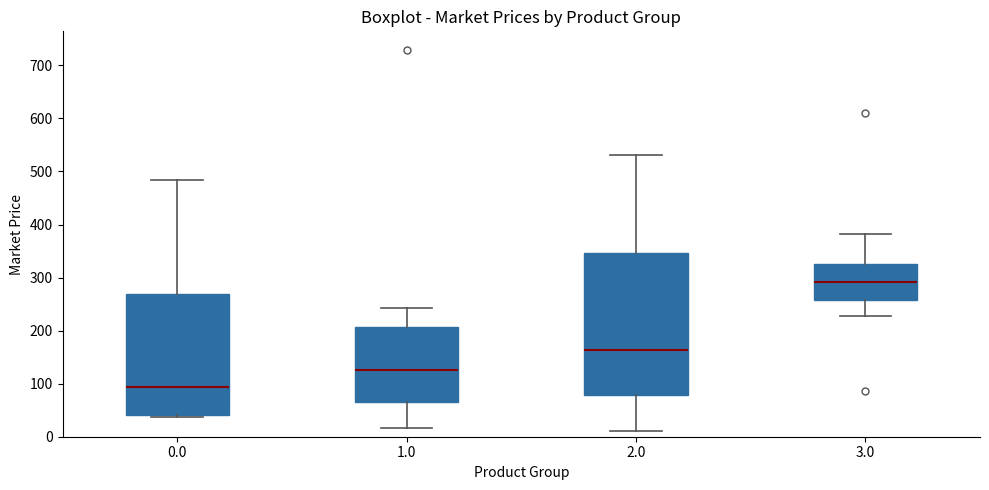

Which box is the tallest, from its lower edge to its upper edge?

2.0